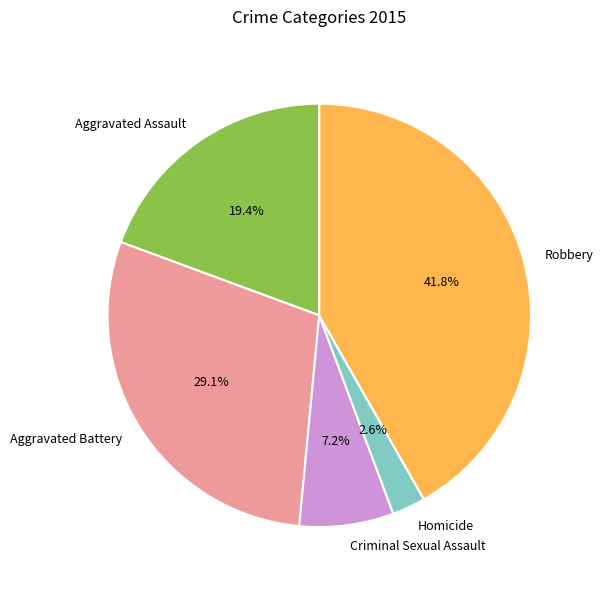

Approximately how many times larger is the value at Criminal Sexual Assault compared to Aggravated Assault?

0.4